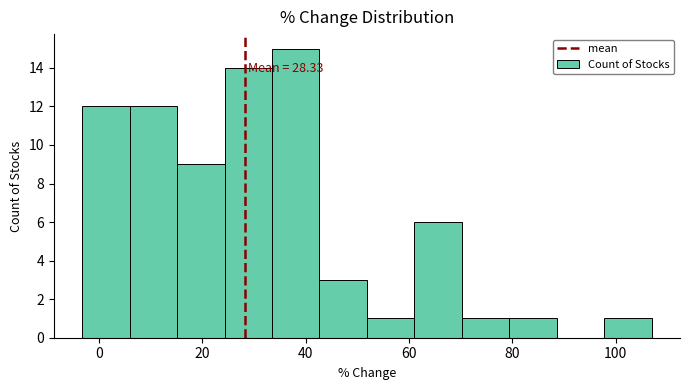

Over which range of the x-axis is the bar tallest?

34 to 42